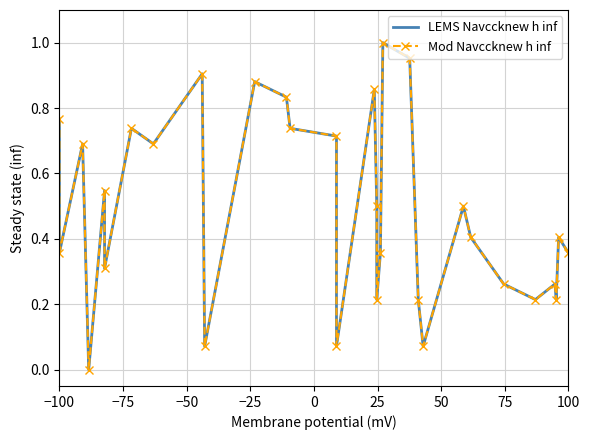

Is the value of Mod Navccknew h inf at 17 greater than the value of LEMS Navccknew h inf at −75?

No